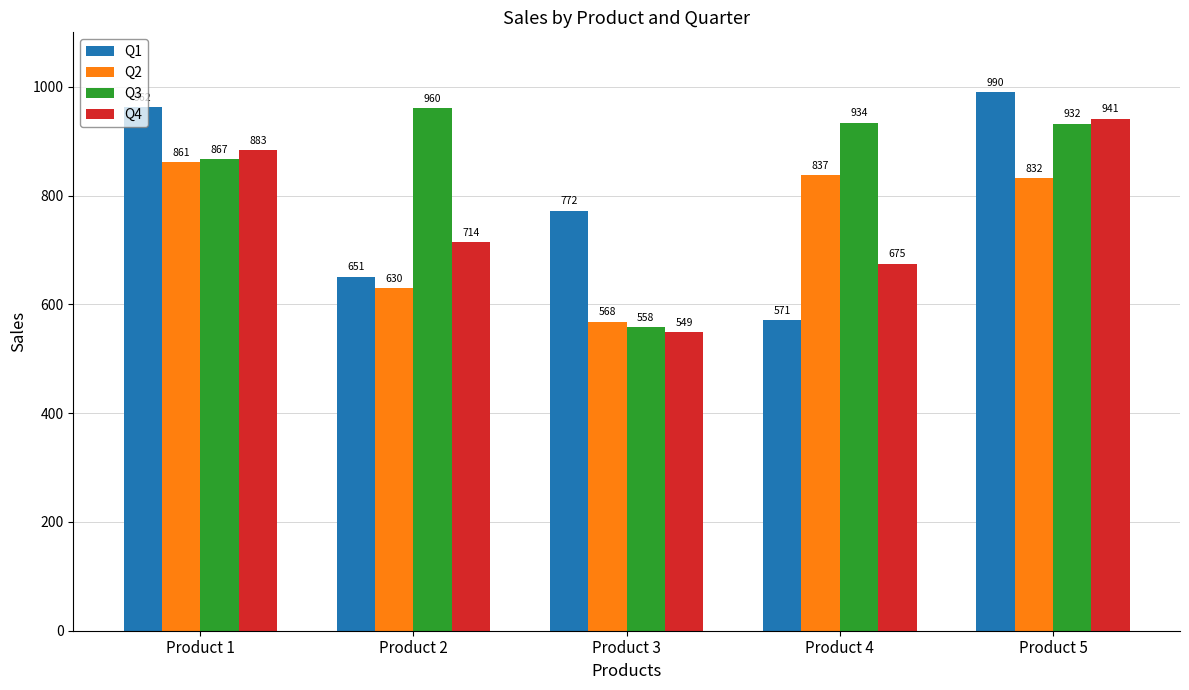

Rank the series at Product 3 from highest to lowest value.

Q1, Q2, Q3, Q4